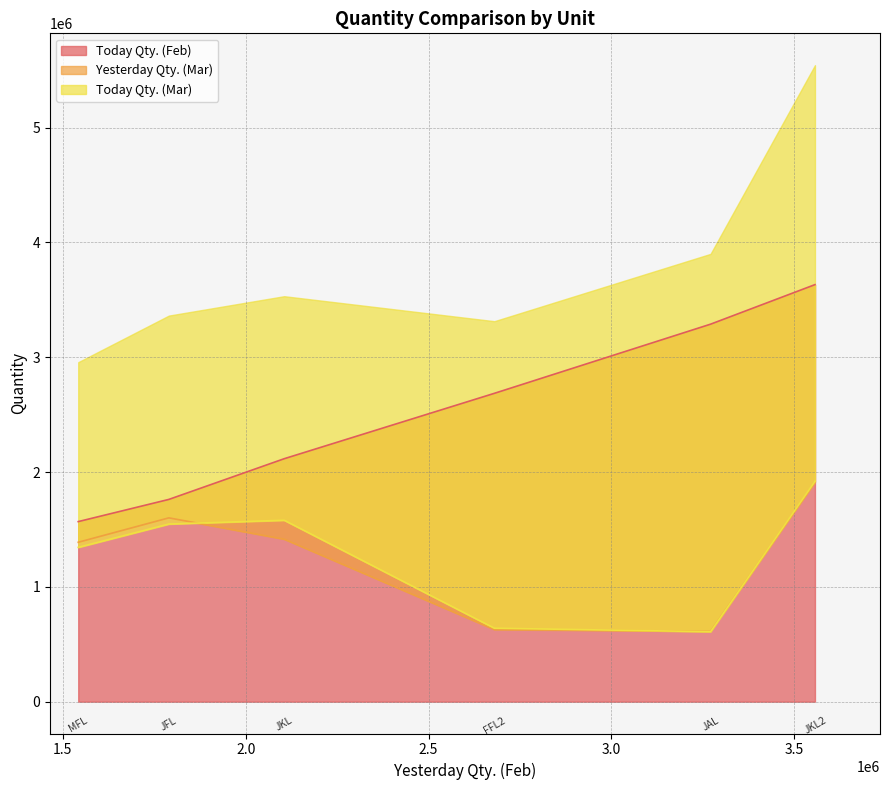

What is the maximum value for Today Qty. (Feb)?

3632939